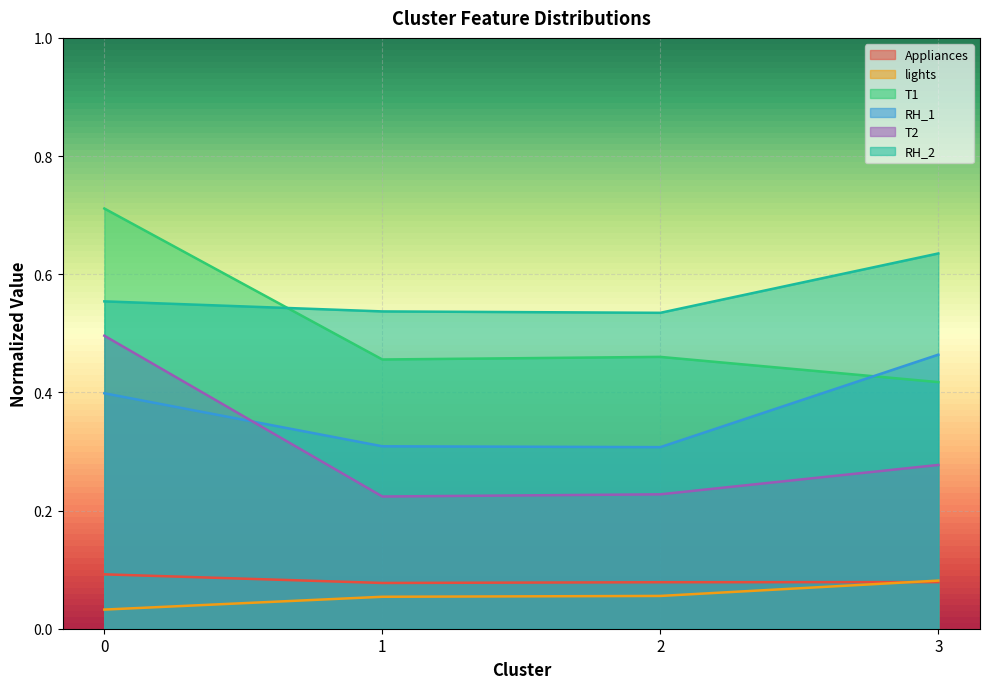

Which series has the largest range (max minus min)?

T1